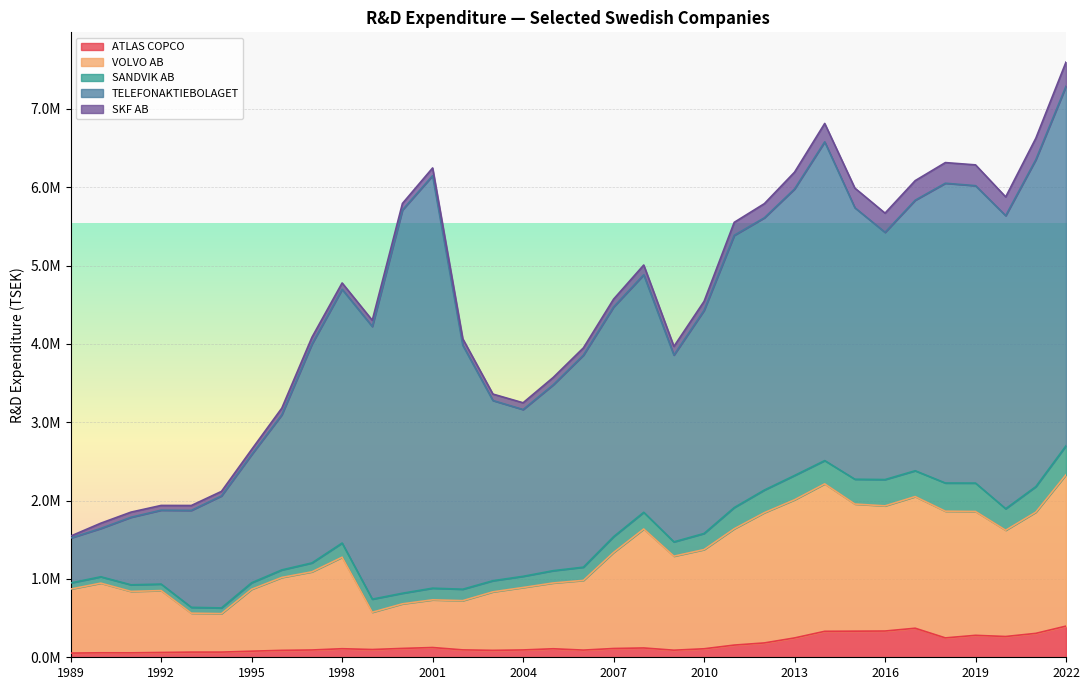

Reading left to right, transcribe all the data shown in this chart.

ATLAS COPCO: 53220	57270	56822	61250	65920	66113	77819	88288	93096	109195	99071	113081	124512	94431	88262	93547	108679	91608	112042	118847	90332	108454	155651	183163	246821	331401	333278	334990	370695	247374	280126	265132	305218	397723
VOLVO AB: 817634	888752	783779	789983	496778	490939	790001	930368	997668	1167521	475394	569021	608562	628361	746895	796966	839759	889880	1225596	1518445	1200150	1266112	1484498	1662404	1763309	1881967	1622367	1597537	1680025	1617189	1580604	1356111	1547285	1931895
SANDVIK AB: 77712	81436	84317	82988	74641	72937	83346	96222	113489	181183	167360	135137	148895	145822	141964	142579	156906	168623	201477	213141	182574	205585	270712	289016	310246	297052	316809	335755	330098	359568	362516	274934	325519	369751
TELEFONAKTIEBOLAGET: 573111	616878	861986	943299	1237300	1429631	1635819	1979624	2793102	3238530	3479885	4892106	5264951	3114399	2300182	2128879	2372483	2705858	2931833	3031810	2383925	2846848	3474749	3474822	3656732	4068103	3465053	3155111	3452828	3826164	3795957	3740298	4173429	4588530
SKF AB: 25154	67213	65743	60483	62522	57795	64813	85115	87220	81116	79425	82856	98323	82118	82028	86385	93899	93206	99741	124350	110709	115580	165603	180579	214526	234794	250407	245237	249948	263547	265523	239342	273770	308563